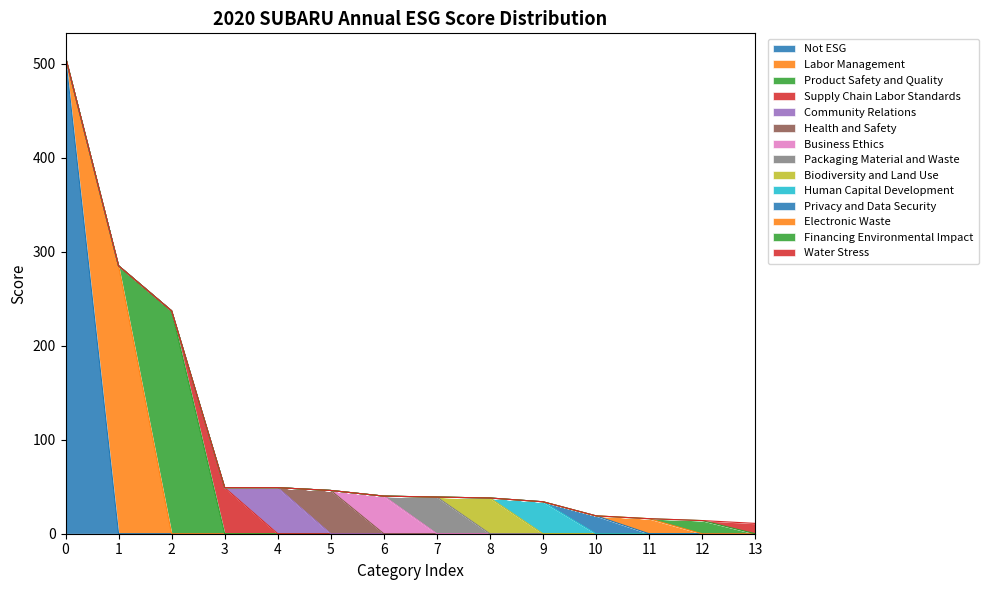

The value of Not ESG at 11 is -214. True or false?

False